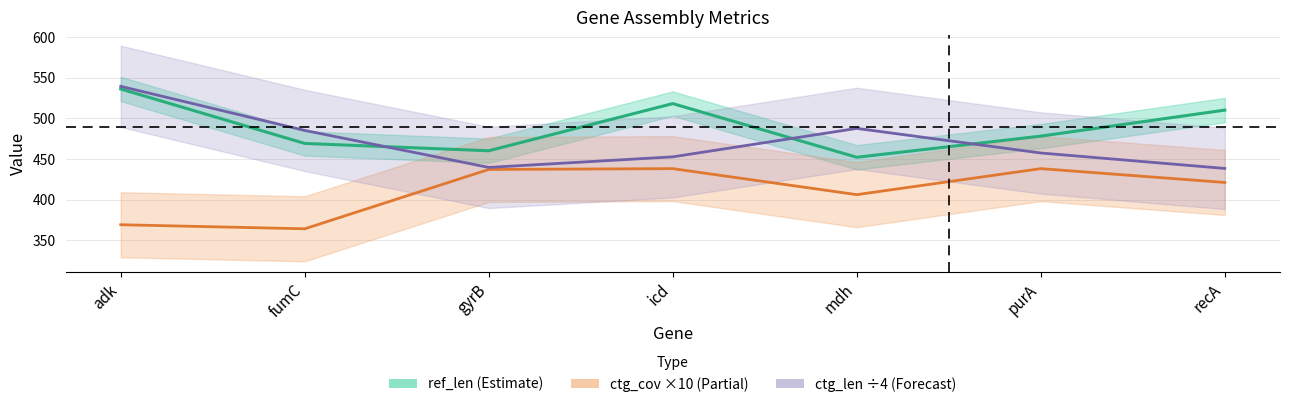

What is the sum of the ctg_cov ×10 values at mdh and adk?

775.0